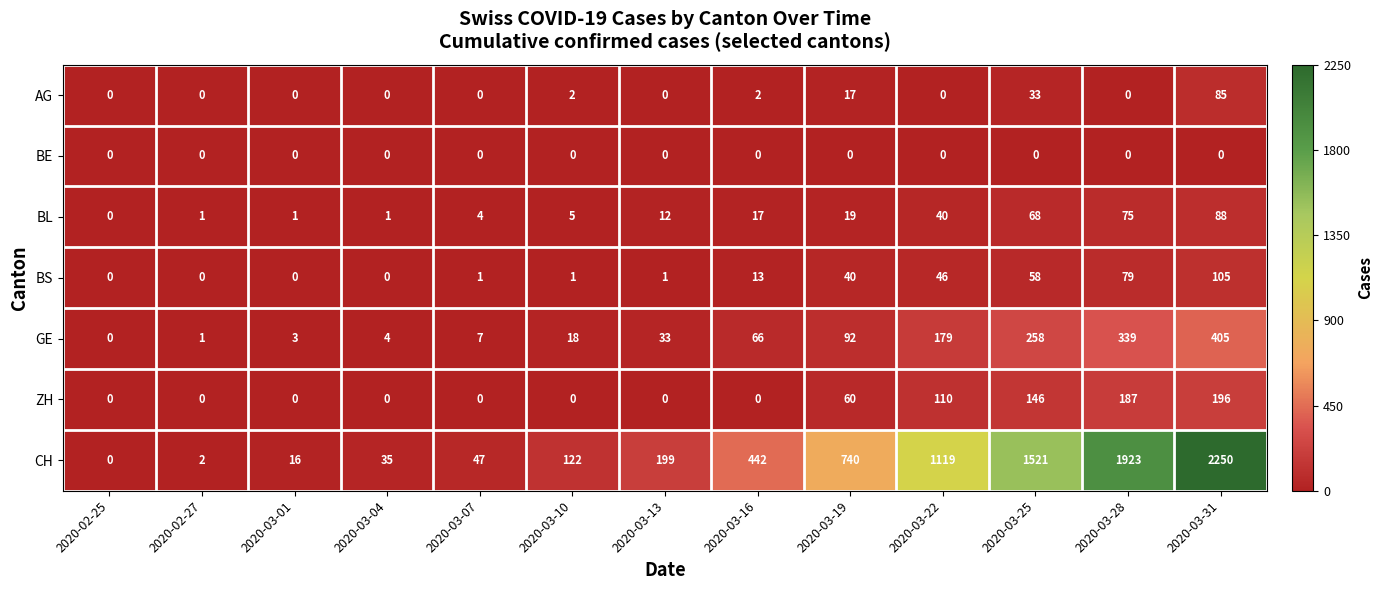

What is the maximum value shown in the chart?

2250